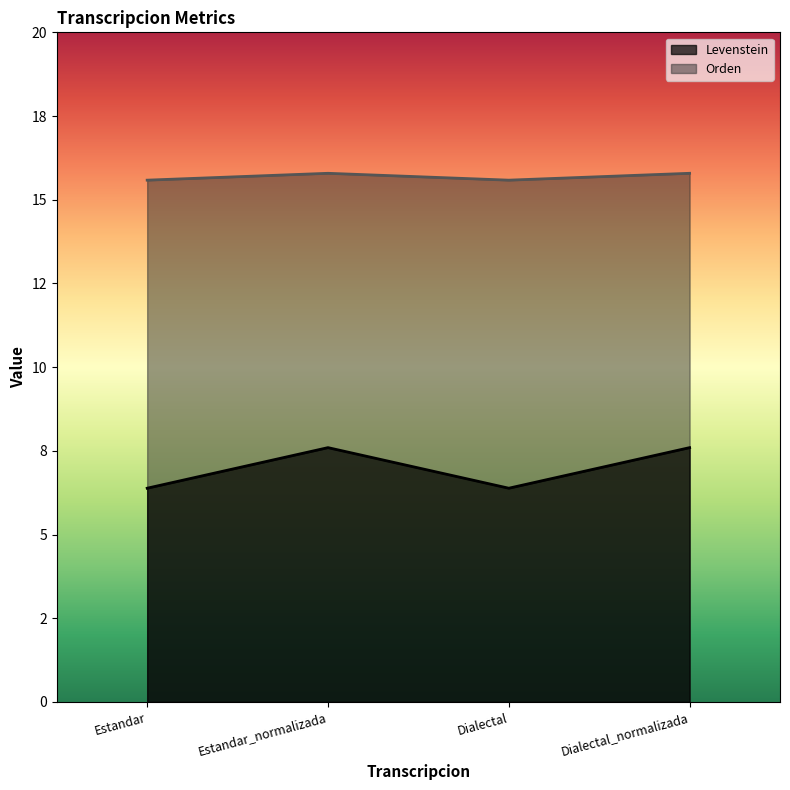

At which category is the sum across all series the highest?

Estandar_normalizada